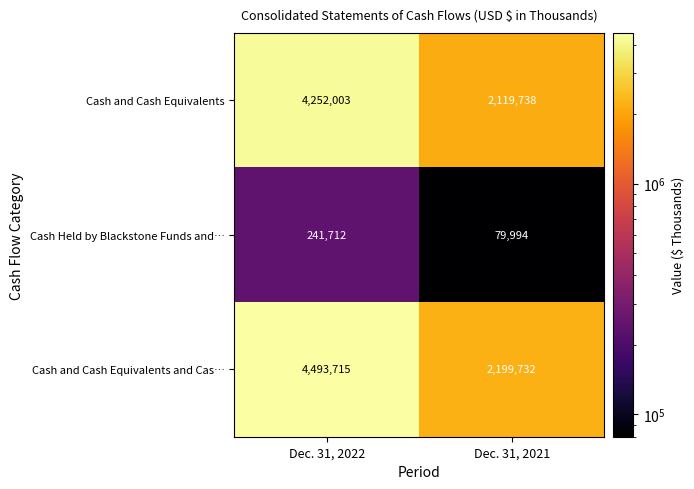

What value does the Cash and Cash Equivalents series have at Dec. 31, 2021, to the nearest 10?

2119740